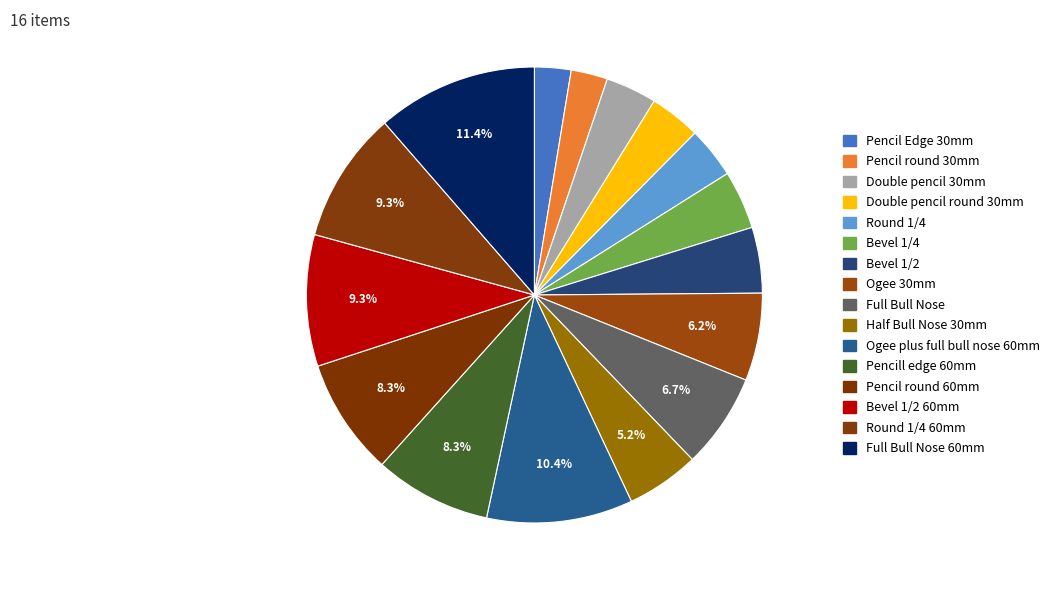

Count the number of slices in the pie.

16